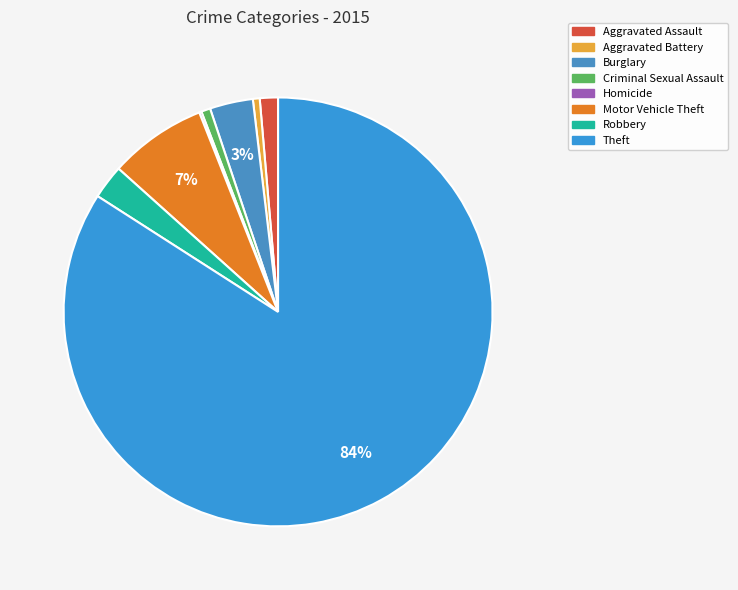

Count the number of slices in the pie.

8